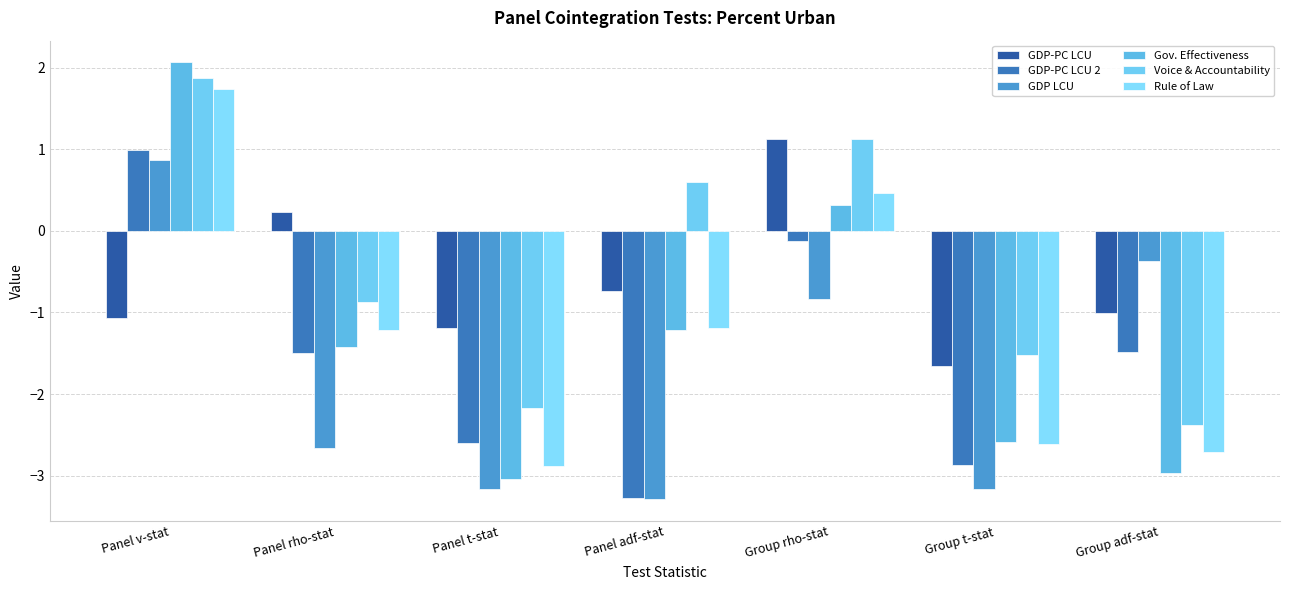

How many positive values does the GDP-PC LCU 2 series have?

1